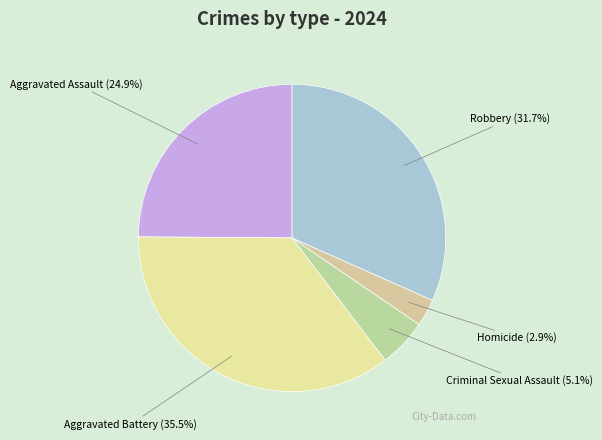

Which slice is the smallest?

Homicide